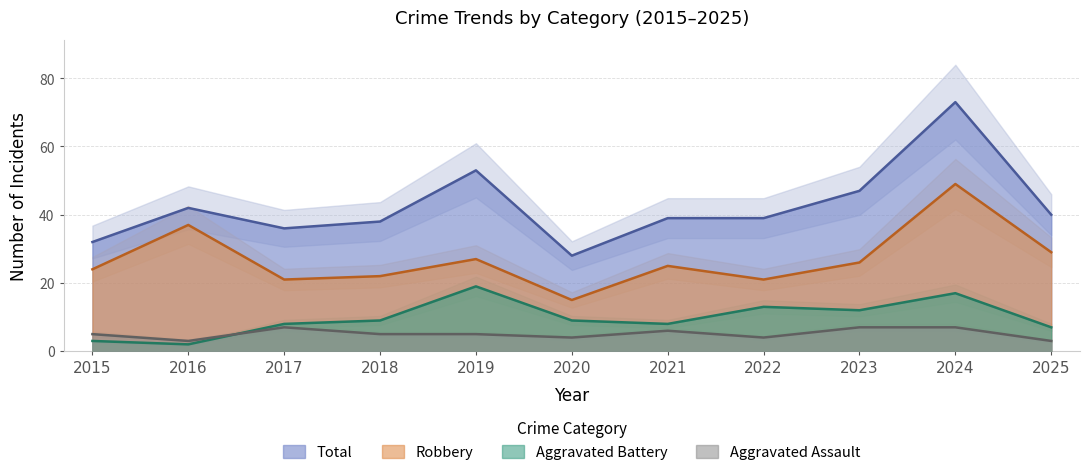

What is the average value of the Aggravated Battery series?

10